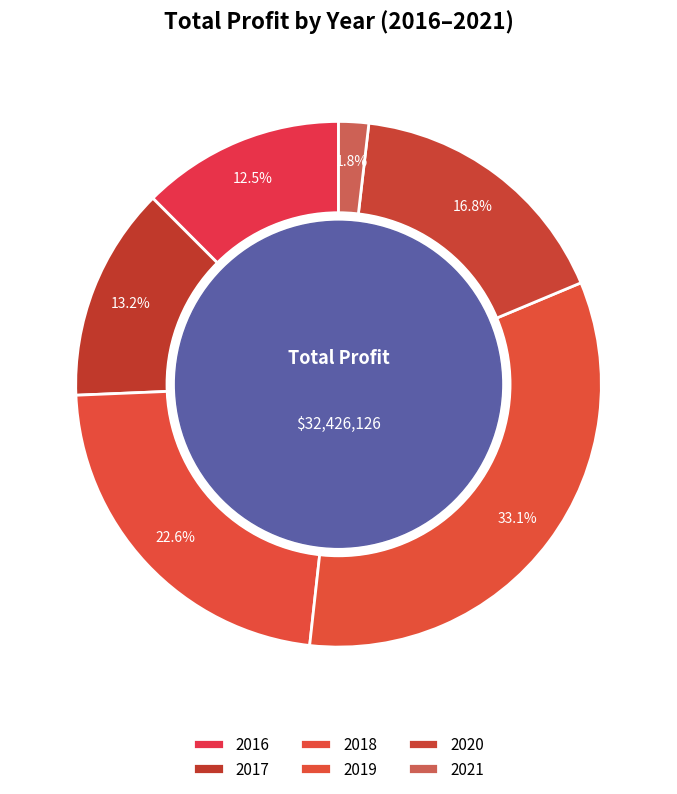

Is the sum of 2017 and 2016 greater than half?

No